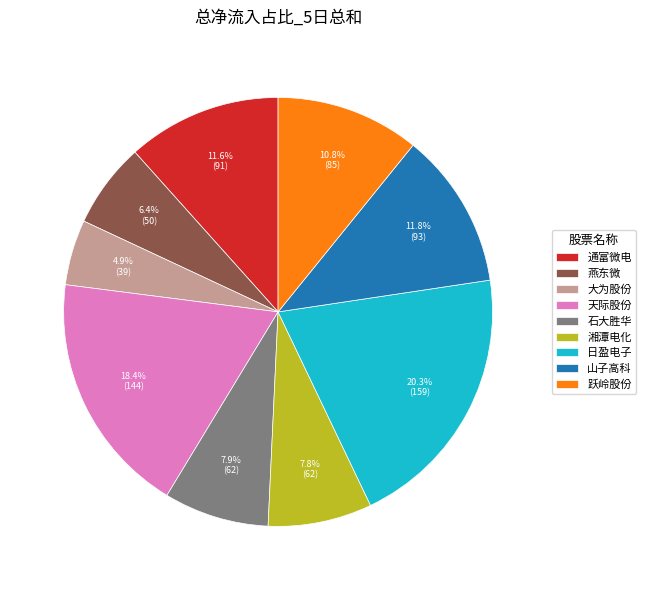

Is 燕东微 the majority of the pie?

No